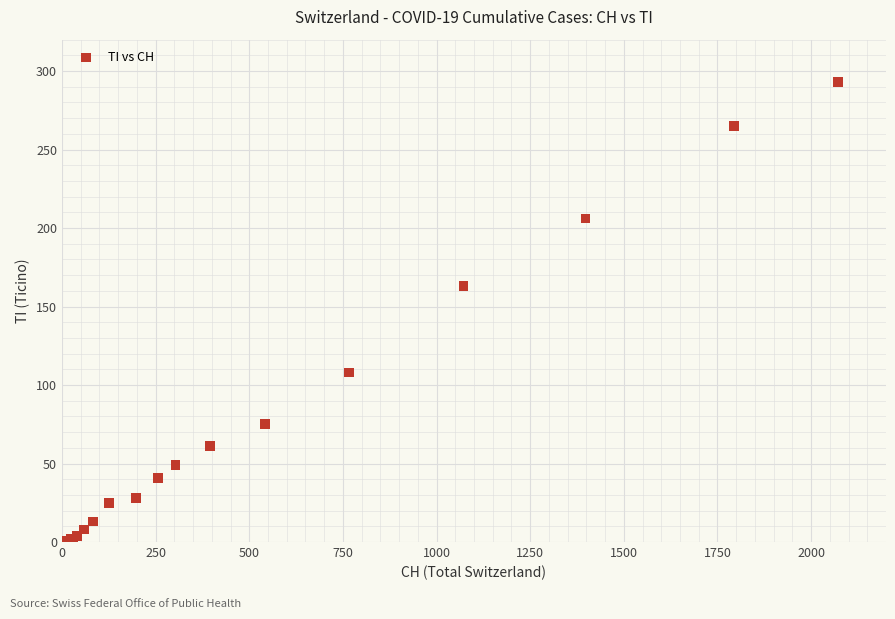

What Y value in the scatter plot is closest to 146?

163